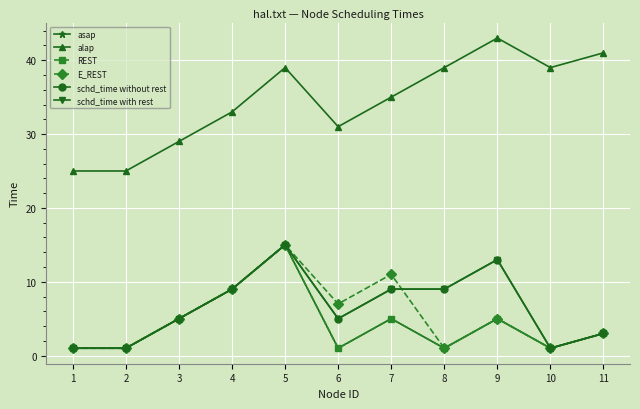

What is the difference between the maximum and minimum values in the schd_time with rest series?

14